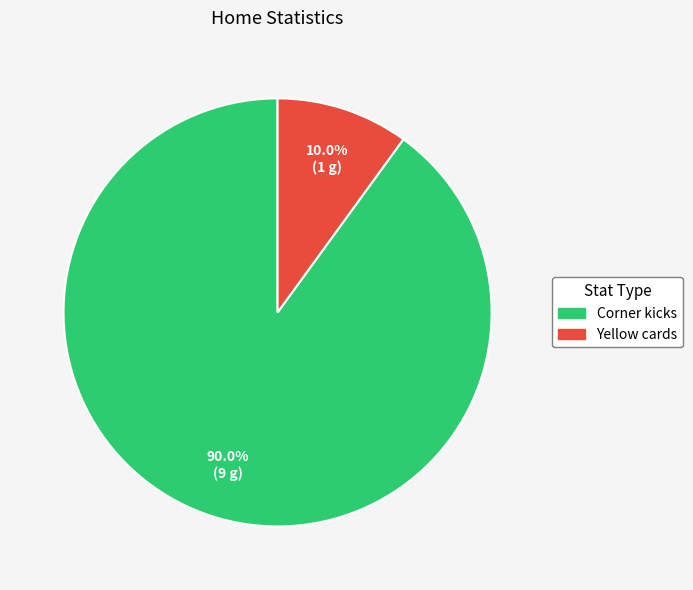

To the nearest percent, what is the difference between the largest and smallest slice percentages?

80%